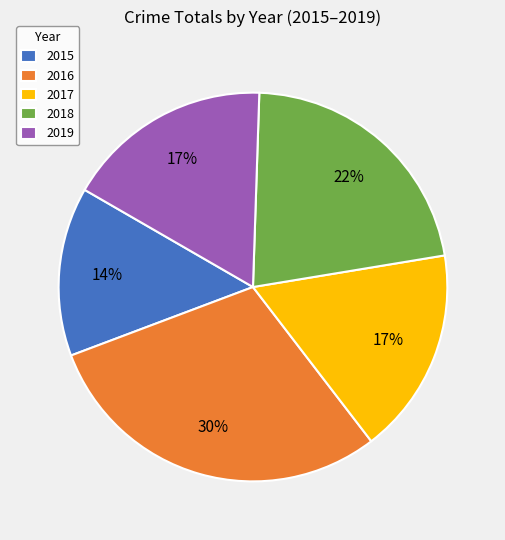

To the nearest percent, what portion does 2017 represent?

17%